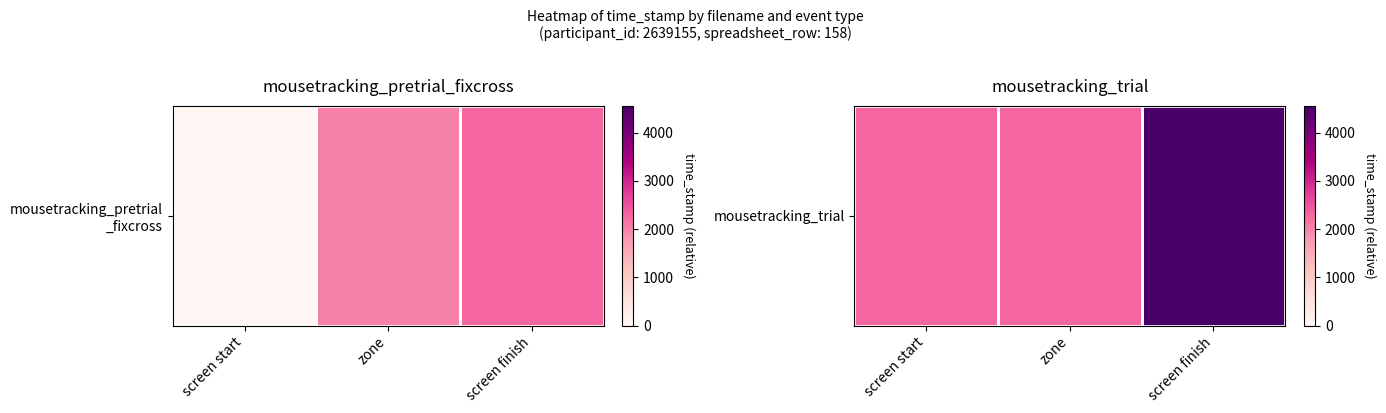

What is the ratio of the value at zone to the value at screen finish?

0.5